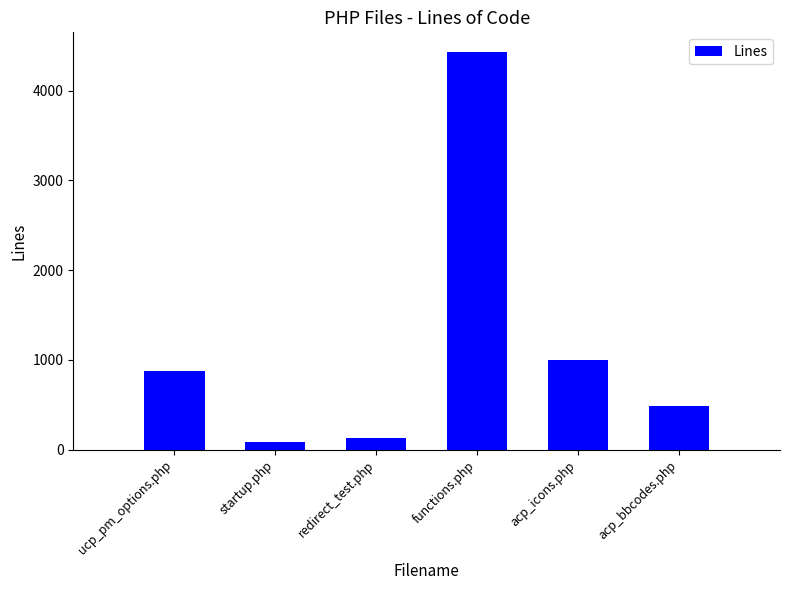

Read the value at redirect_test.php, to the nearest 10.

130